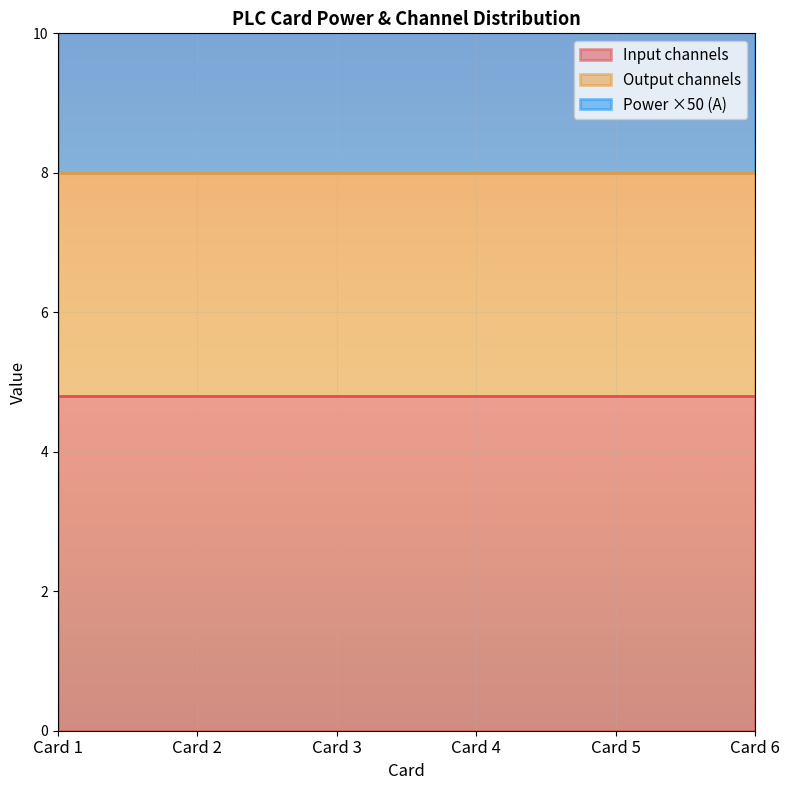

Is it true that Power (A) equals 0.0 at Card 6?

True